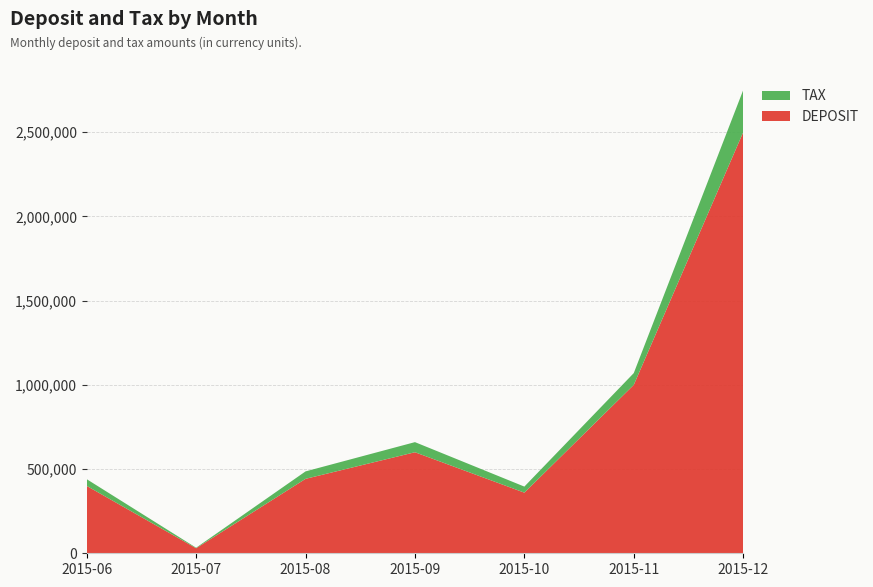

Reading right to left, what are all the values shown in this chart?

DEPOSIT: 2500000	1000000	360000	600000	442000	30000	400000
TAX: 250000	70000	36000	60000	44200	3000	40000